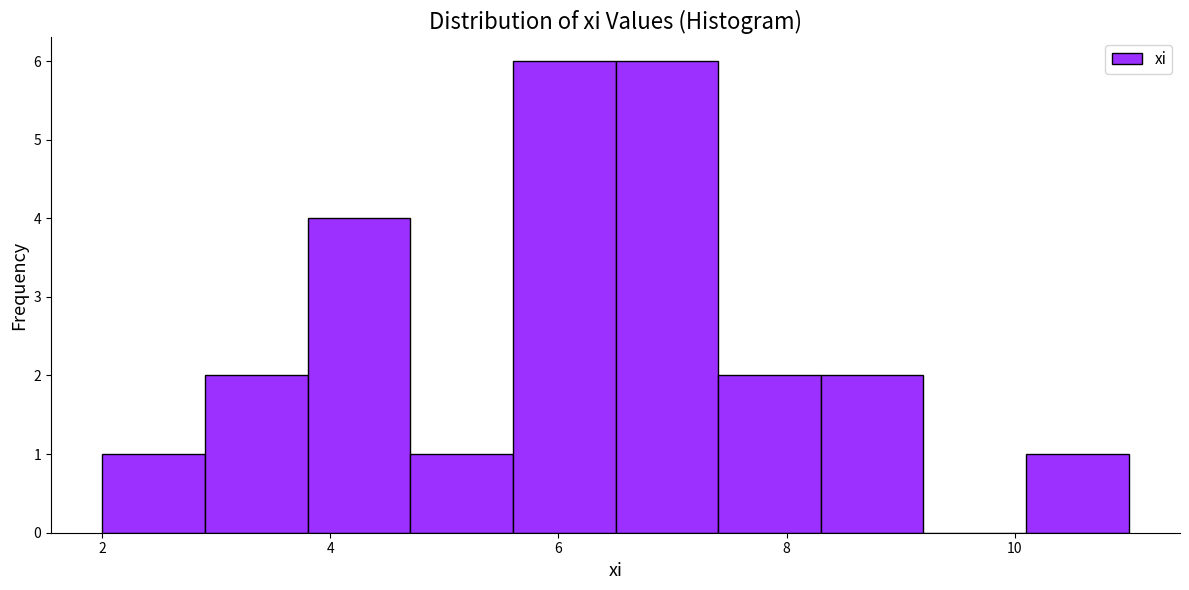

What is the height of the bar covering 2.0 to 2.9 on the x-axis? Neither the bar edges nor the heights are printed on the chart, so give them approximately, as read against the axes.

1